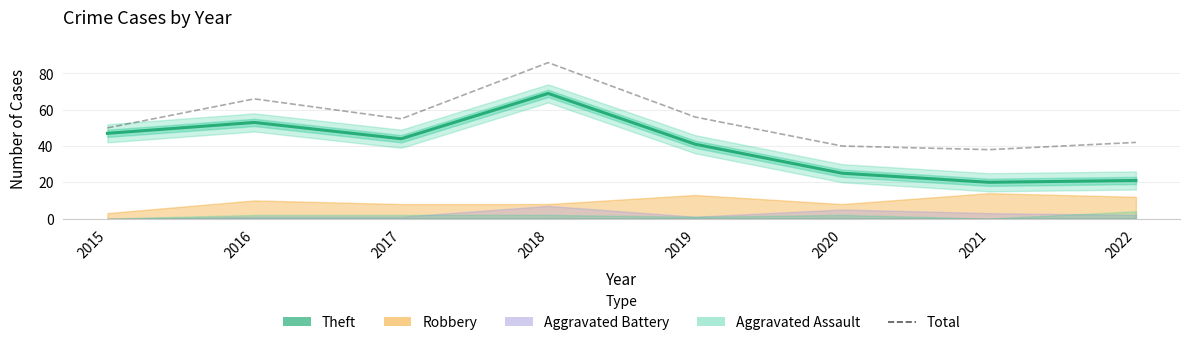

True or false: Theft has a value of 39 at 2018.

False